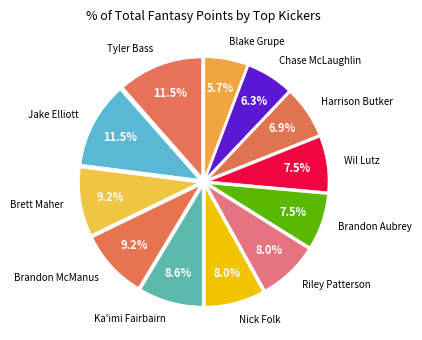

What portion of the pie excludes Chase McLaughlin?

93.7%